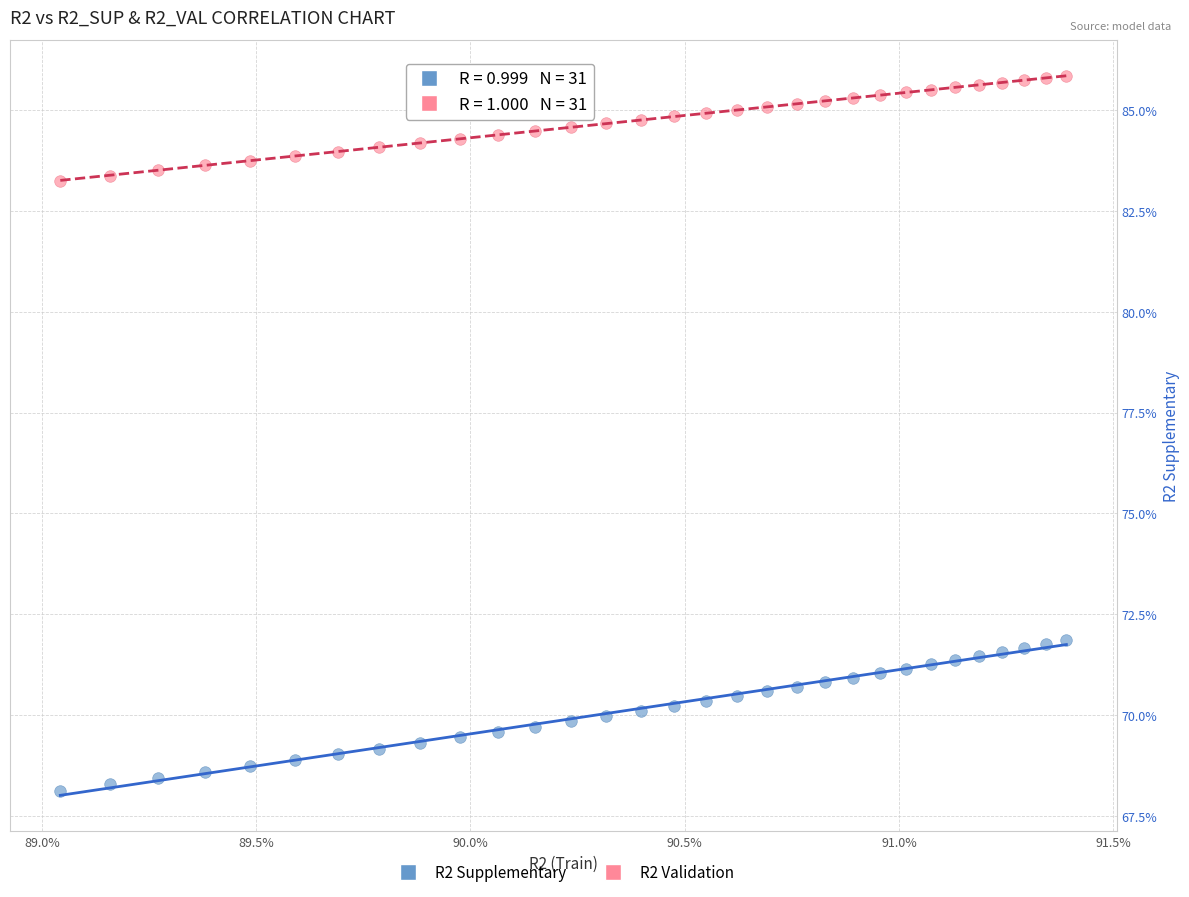

Which series has the largest Y range (max minus min)?

R2 Supplementary